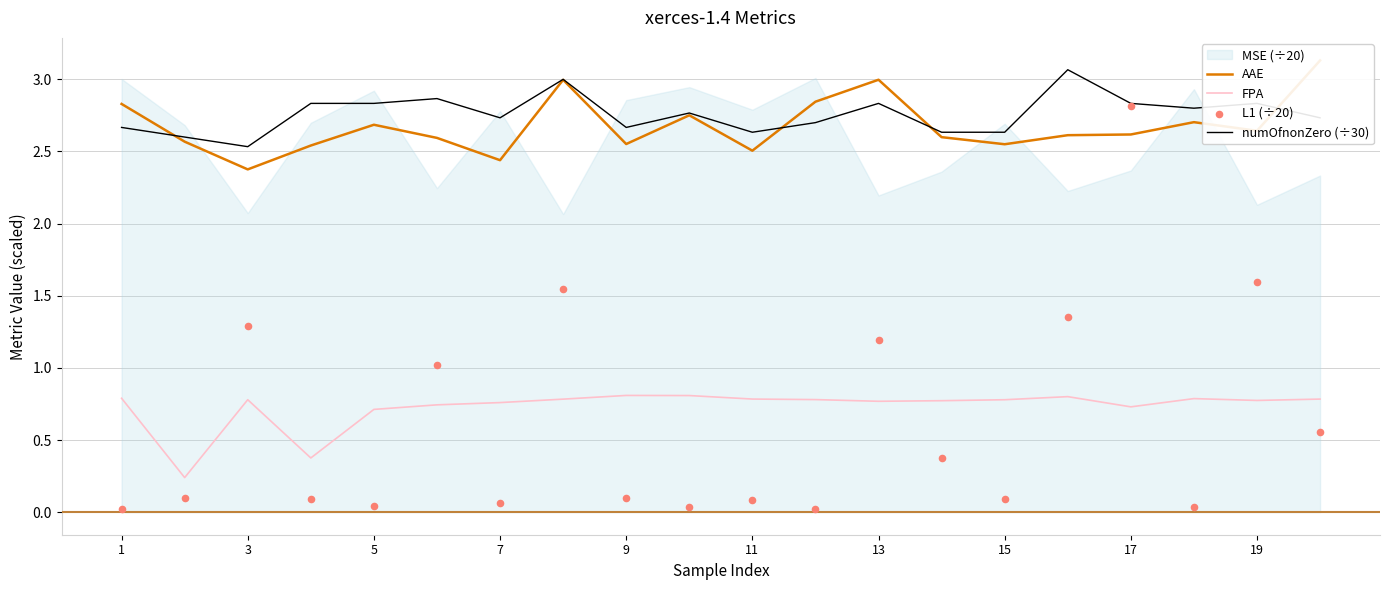

Is the value of FPA at 11 greater than the value of numOfnonZero (÷30) at 17?

No